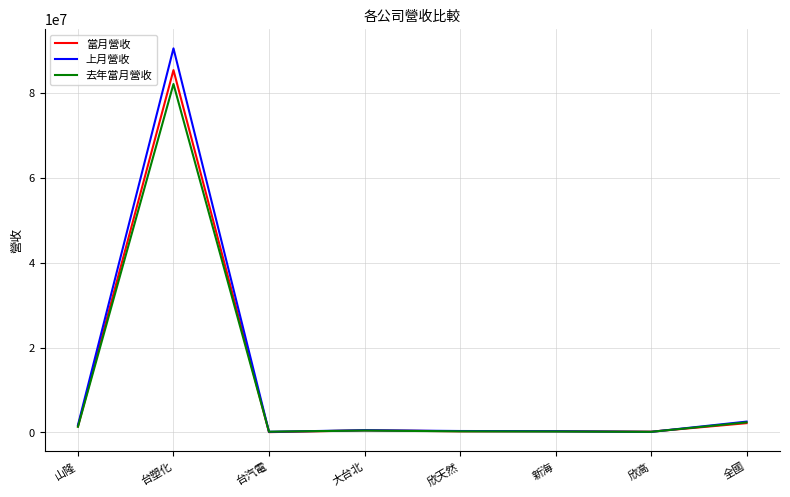

What value does the 上月營收 series have at 新海?

285087